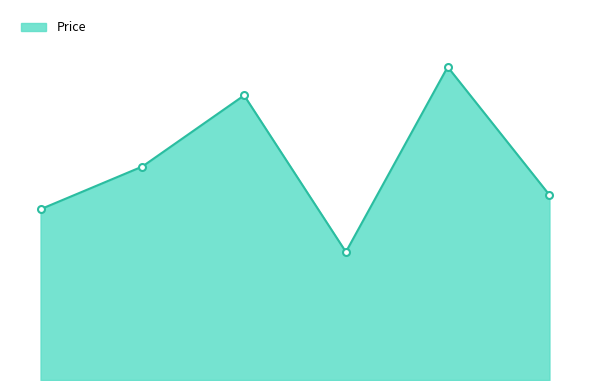

Where is the first local minimum?

104